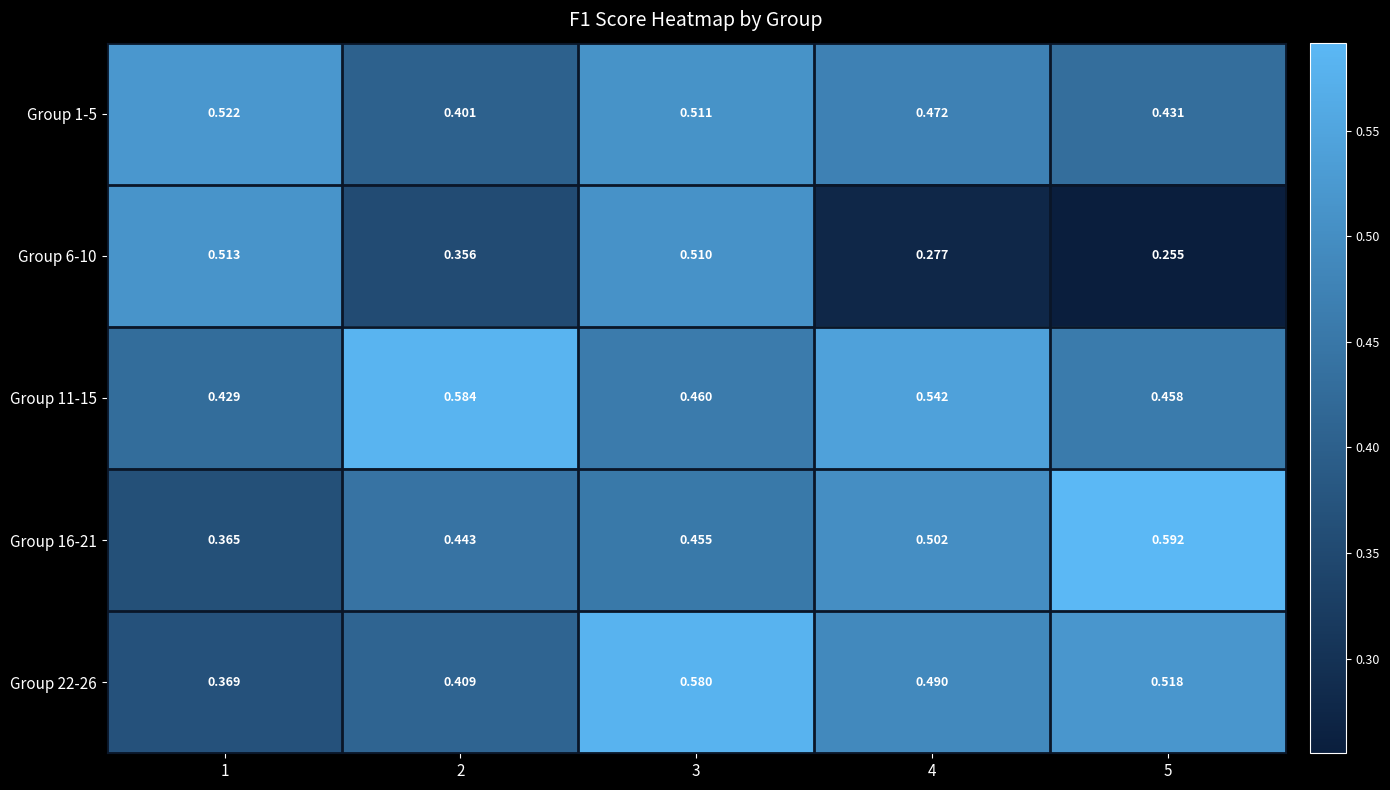

Which label corresponds to the smallest value in the chart?

5